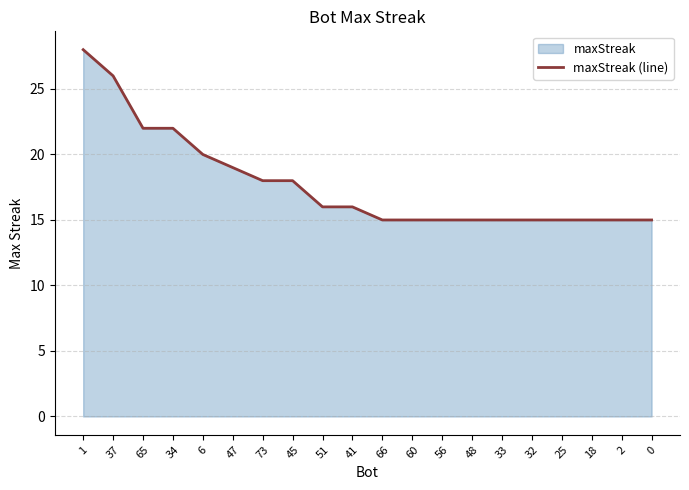

What is the change in value from 1 to 6?

-8